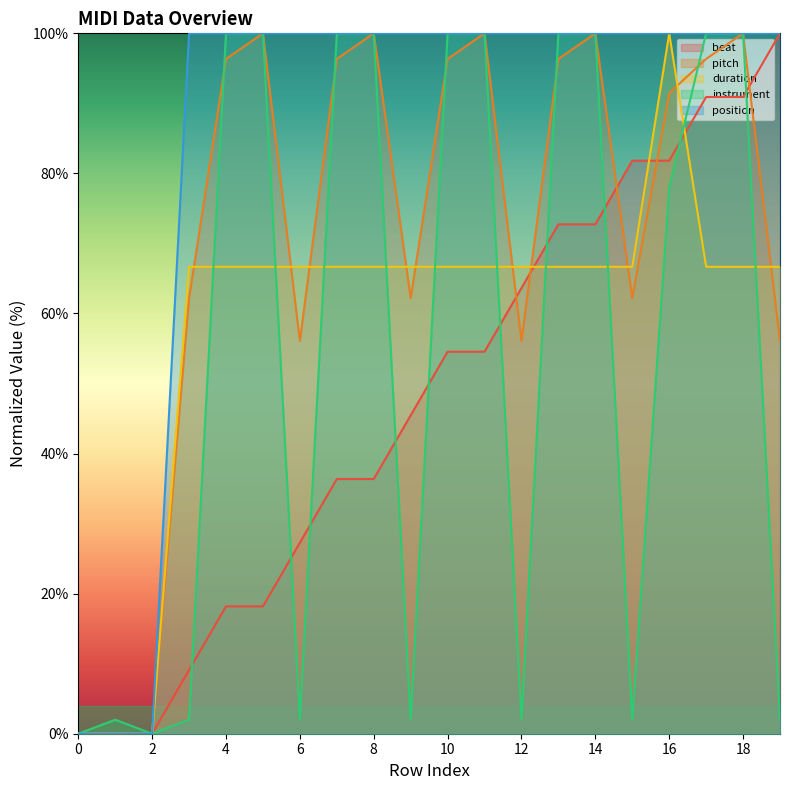

Between 9 and 12, which is larger?

12